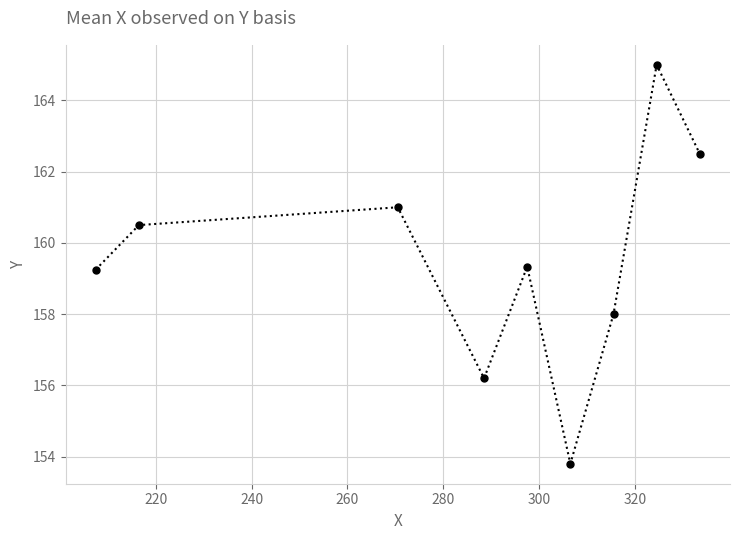

What is the minimum value shown in the chart?

153.8